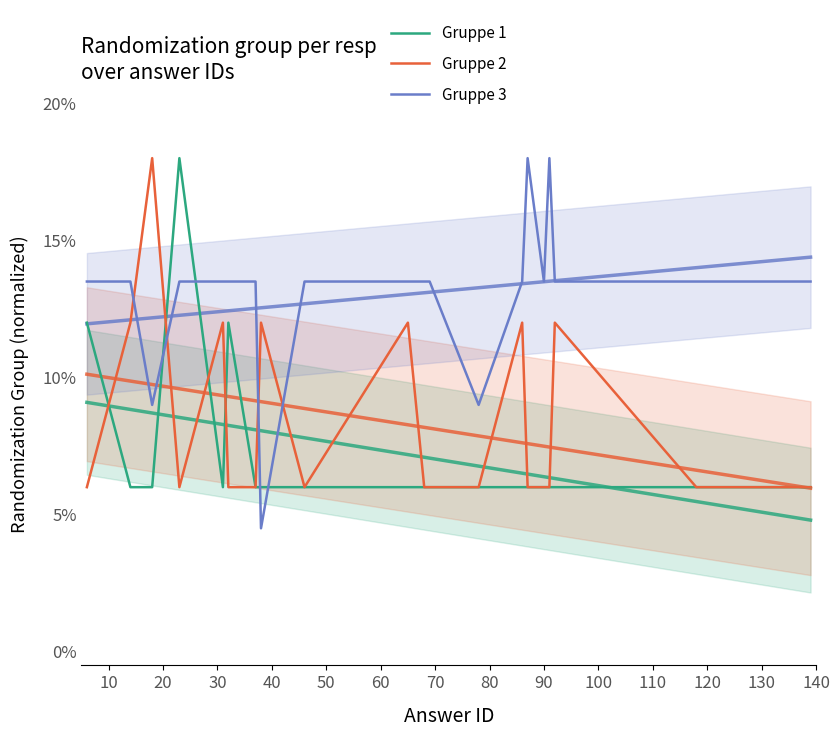

What is the average value of the Gruppe 1 series?

0.1